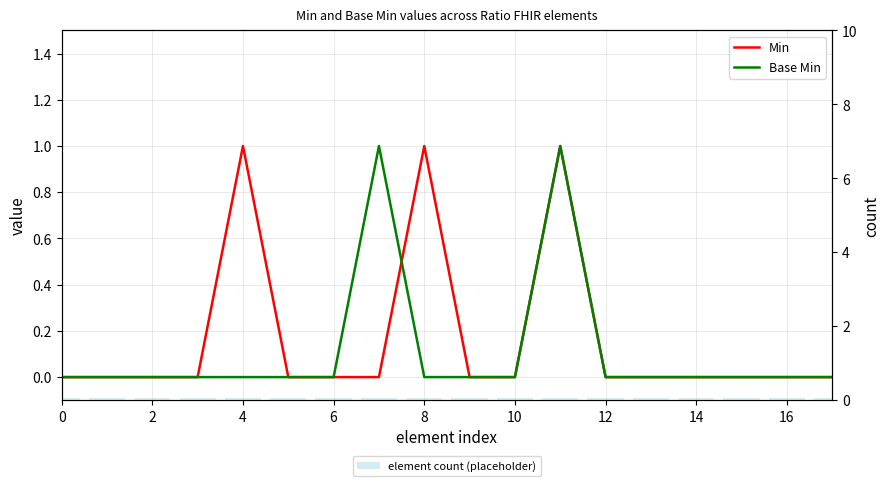

At which category is the sum across all series the highest?

11